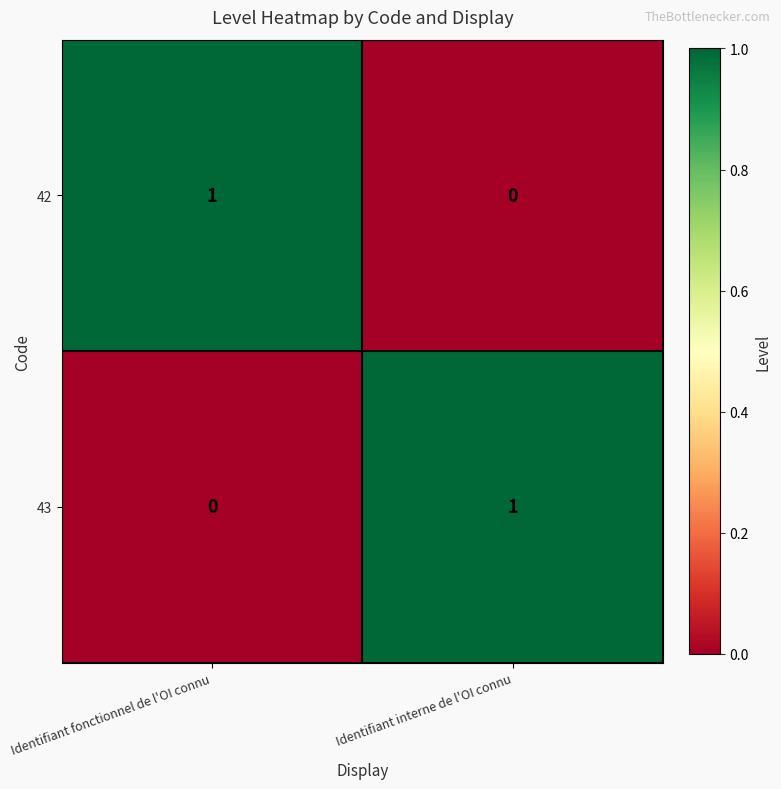

True or false: 42 has a value of 0 at Identifiant interne de l'OI connu.

True